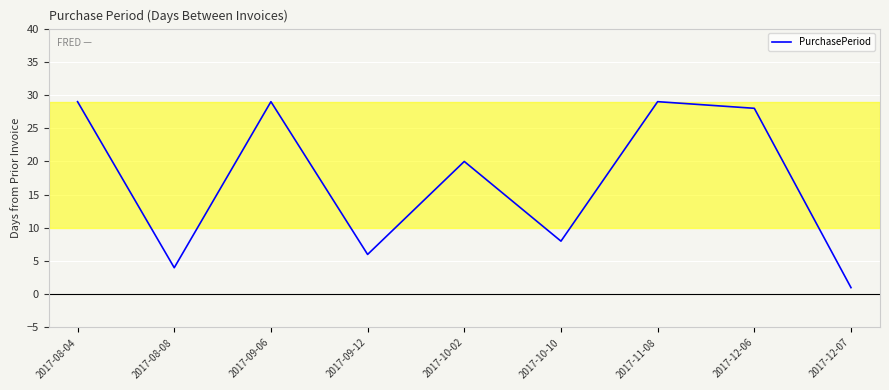

The chart shows a value of 4 at 2017-08-08. True or false?

True